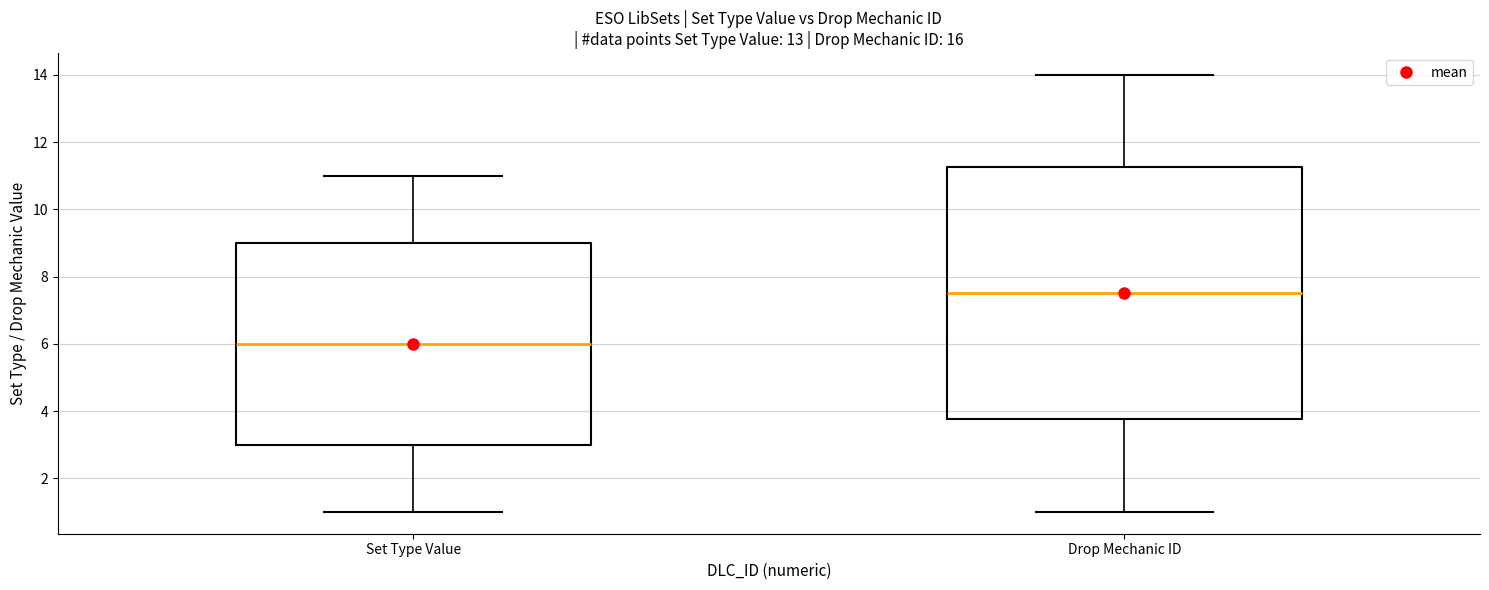

Where does the upper whisker of the box for Set Type Value end on the y-axis? The values are not printed on the chart, so give them approximately, as read against the axis.

11.0